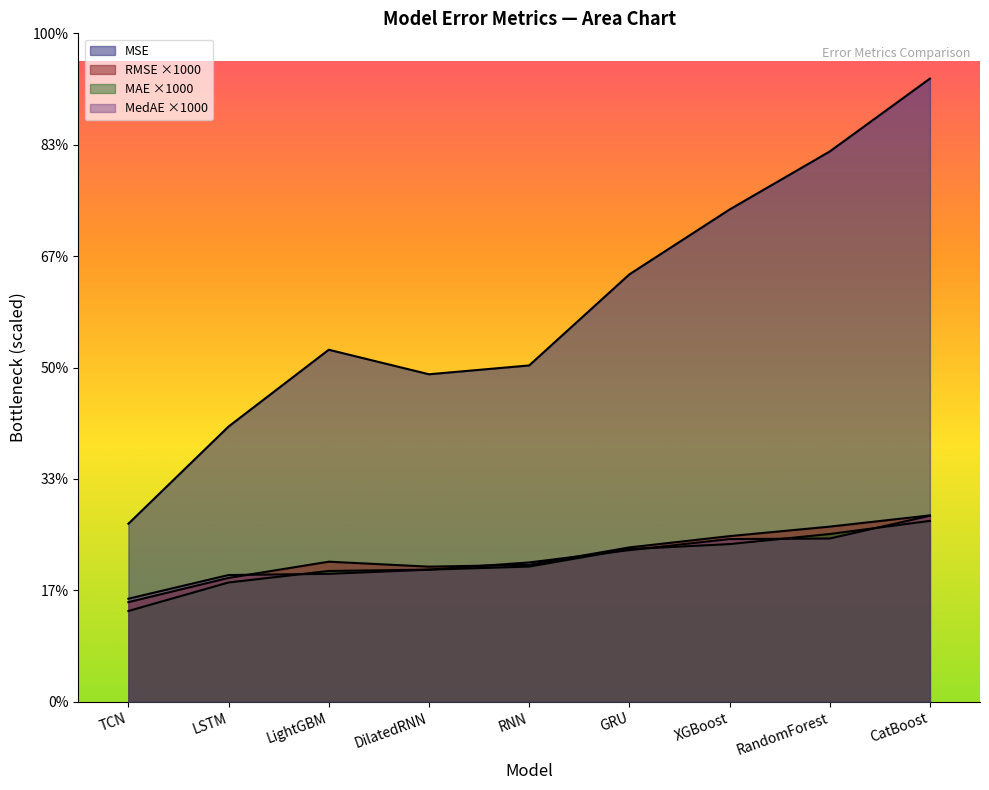

What is the label of the 5th point from the right?

RNN